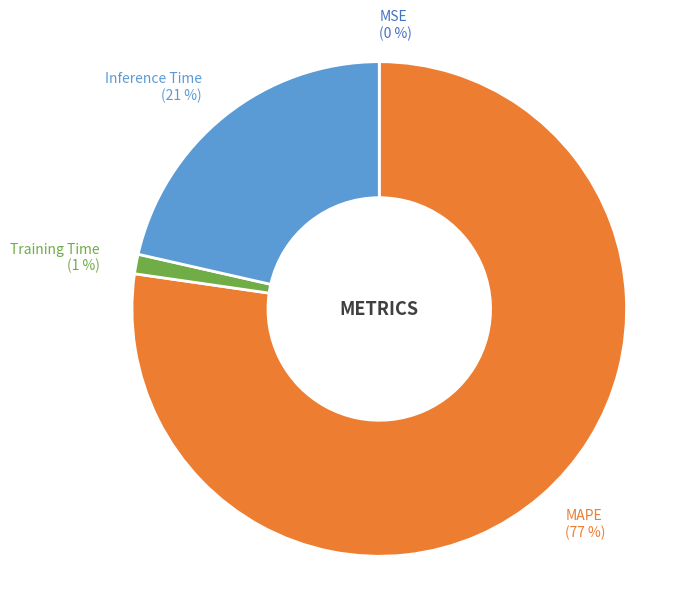

To the nearest percent, what is the average slice percentage?

25%